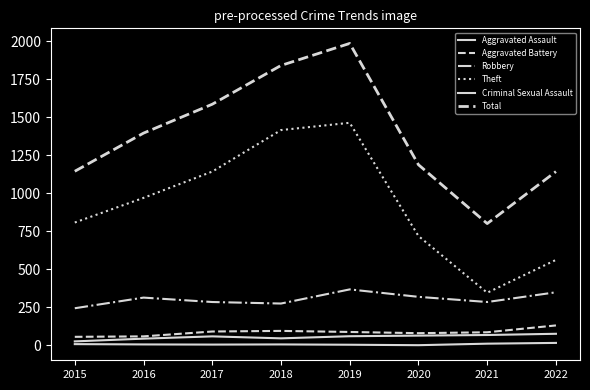

Which series changed the most between 2018 and 2019?

Total